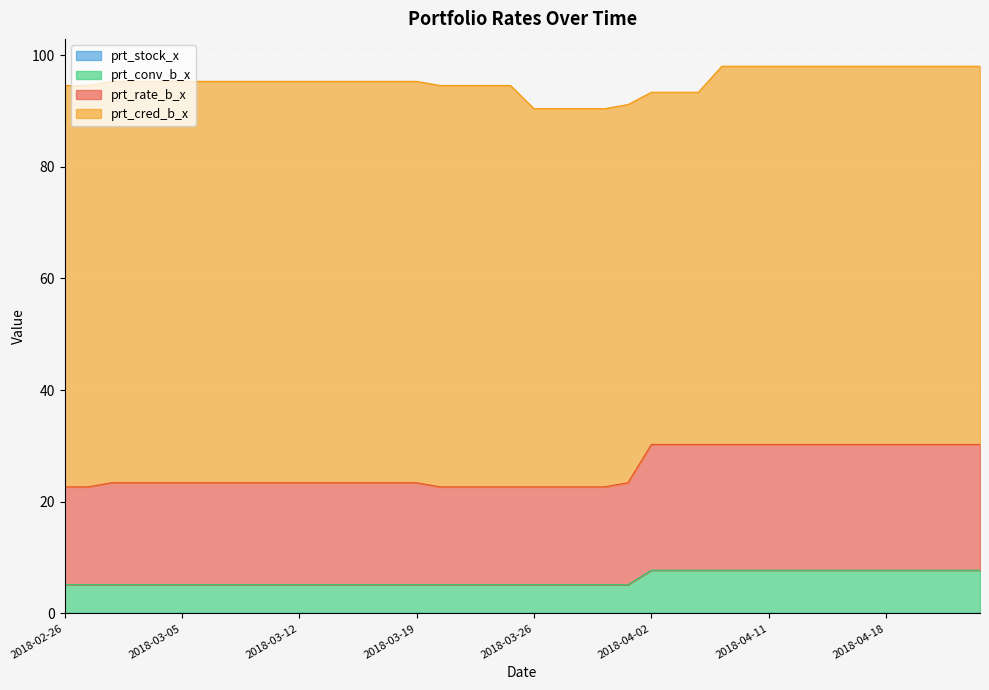

True or false: prt_rate_b_x and prt_conv_b_x cross at least once.

False